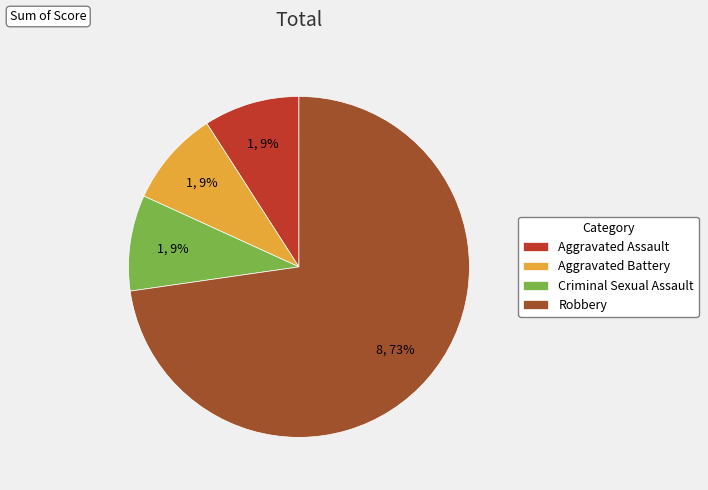

Is the sum of Aggravated Assault and Robbery greater than half?

Yes